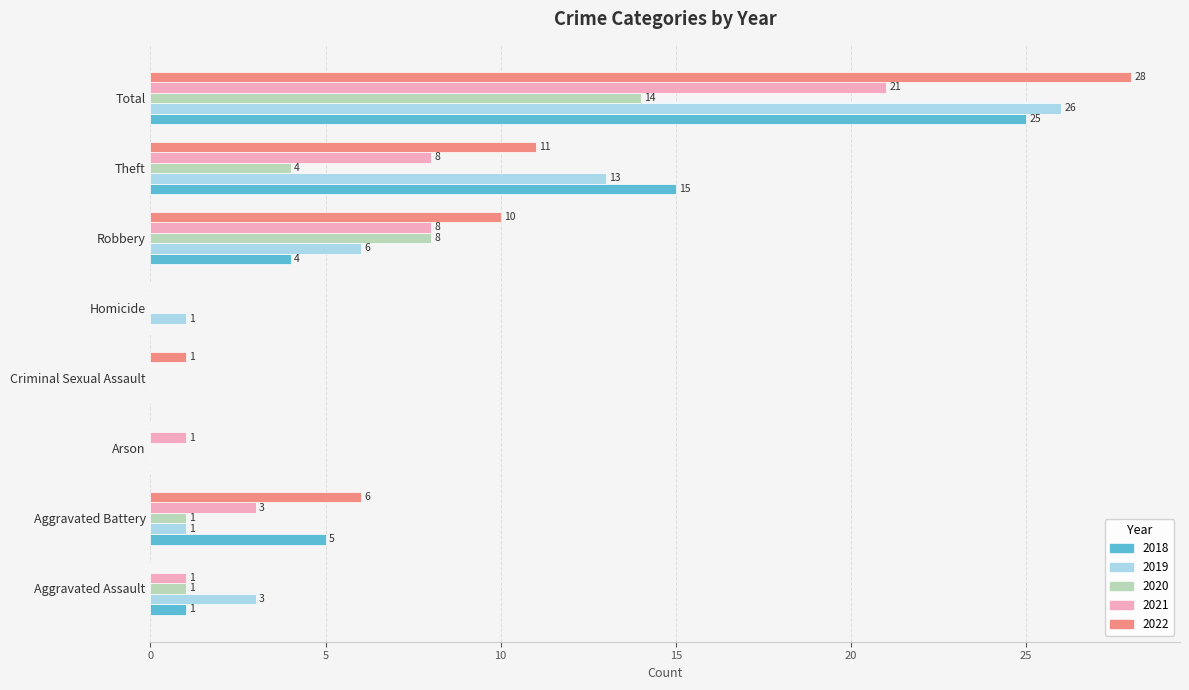

What is the maximum value shown in the chart?

28